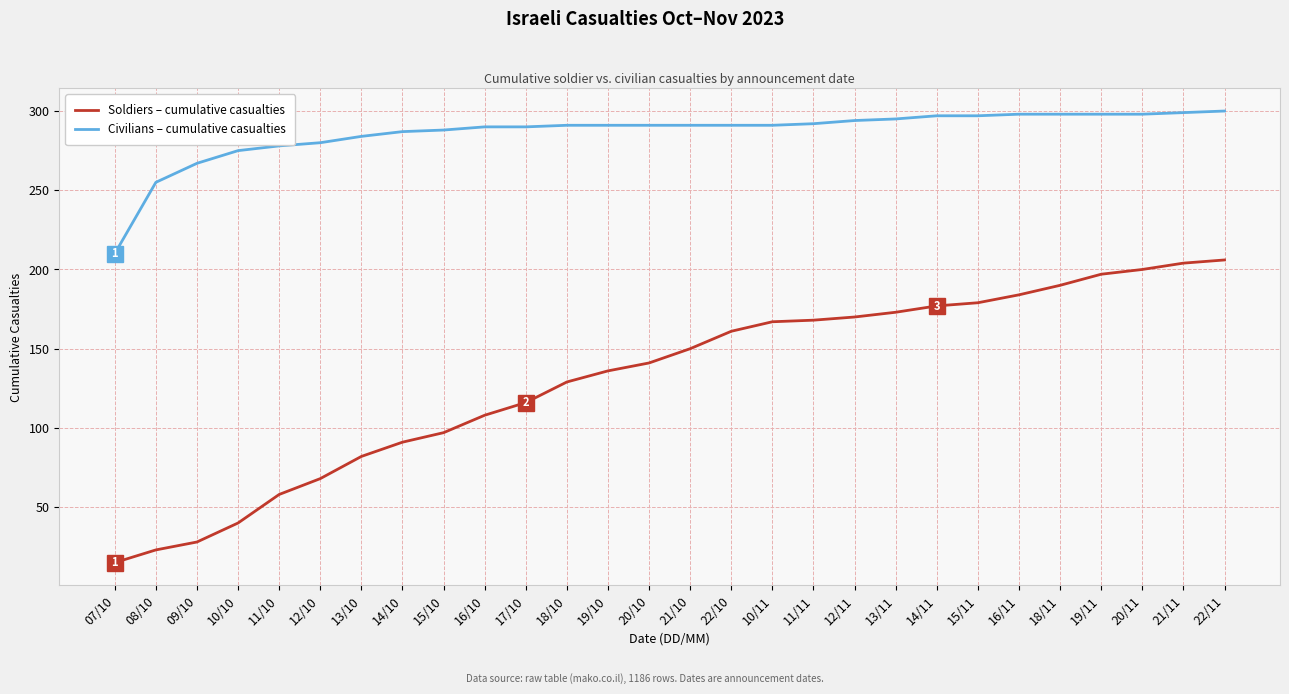

True or false: Civilians – cumulative casualties and Soldiers – cumulative casualties cross at least once.

False